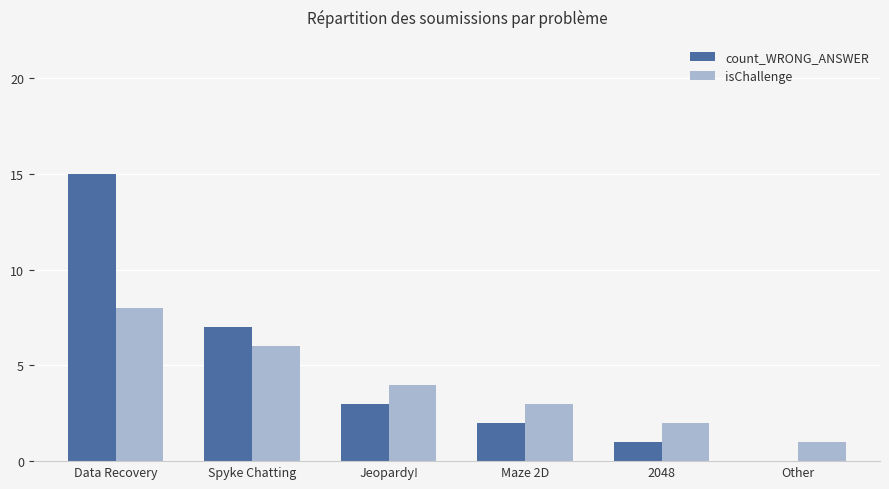

Reading right to left, extract all data points from this chart.

count_WRONG_ANSWER: Other=0	2048=1	Maze 2D=2	Jeopardy!=3	Spyke Chatting=7	Data Recovery=15
isChallenge: Other=1	2048=2	Maze 2D=3	Jeopardy!=4	Spyke Chatting=6	Data Recovery=8